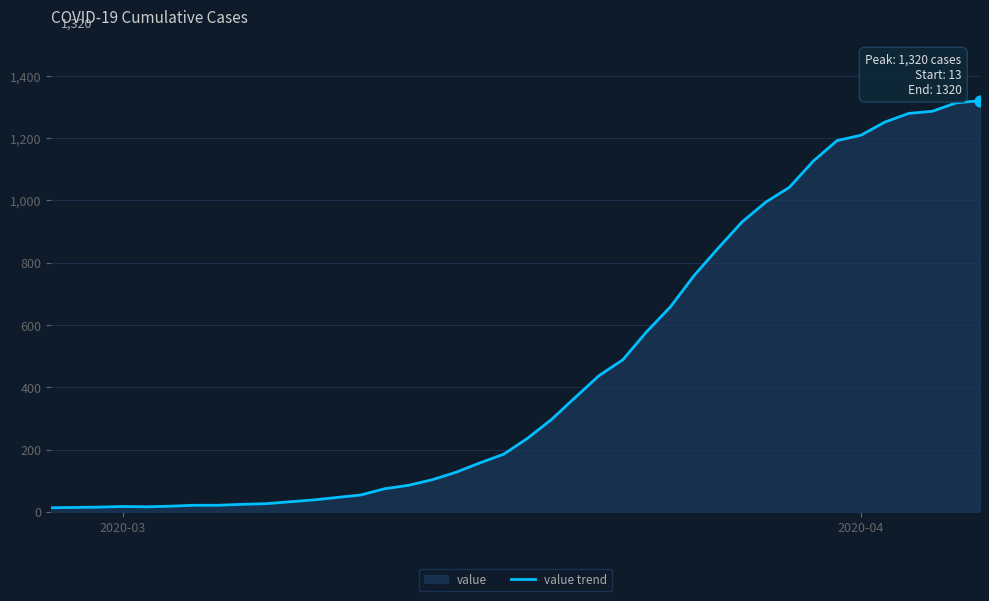

What is the difference between the maximum and minimum values?

1307